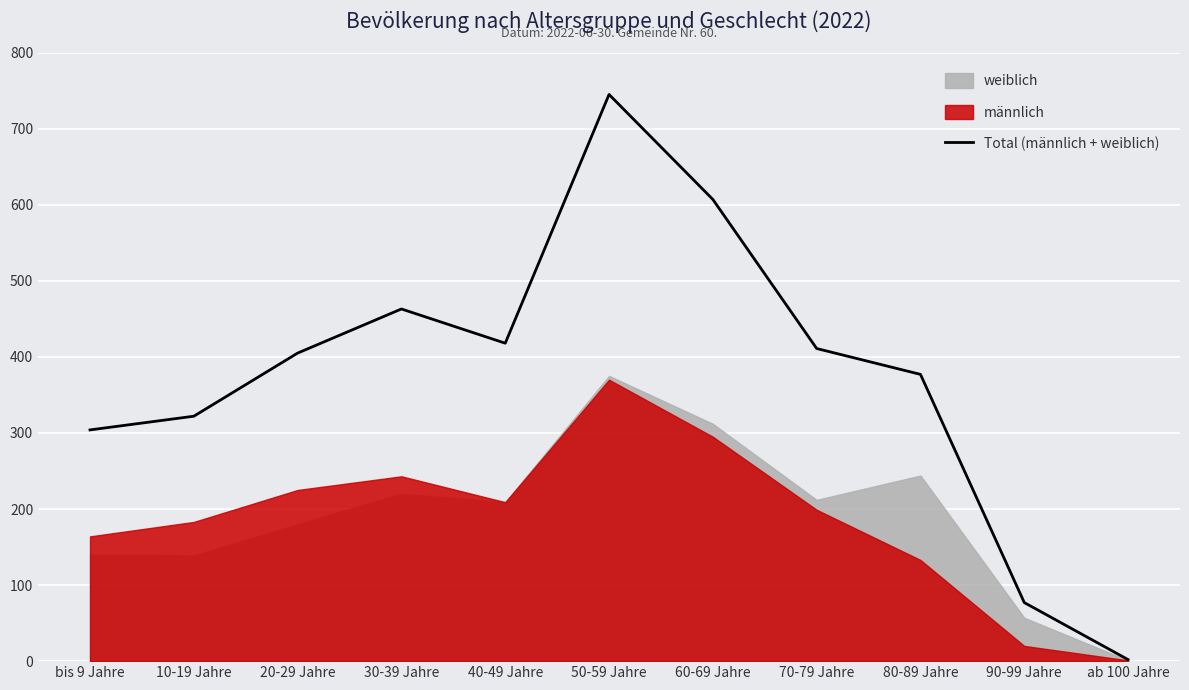

What is the label of the 11th point from the left?

ab 100 Jahre